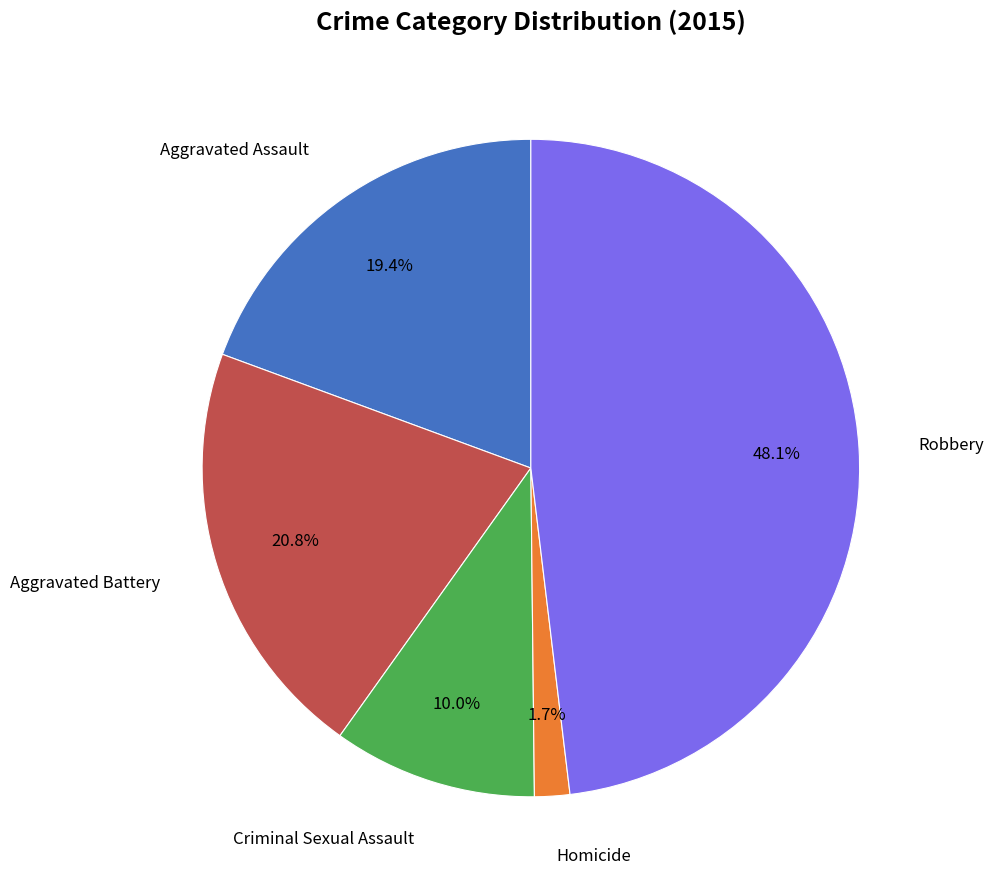

To the nearest percent, what is the difference between the largest and smallest slice percentages?

46%